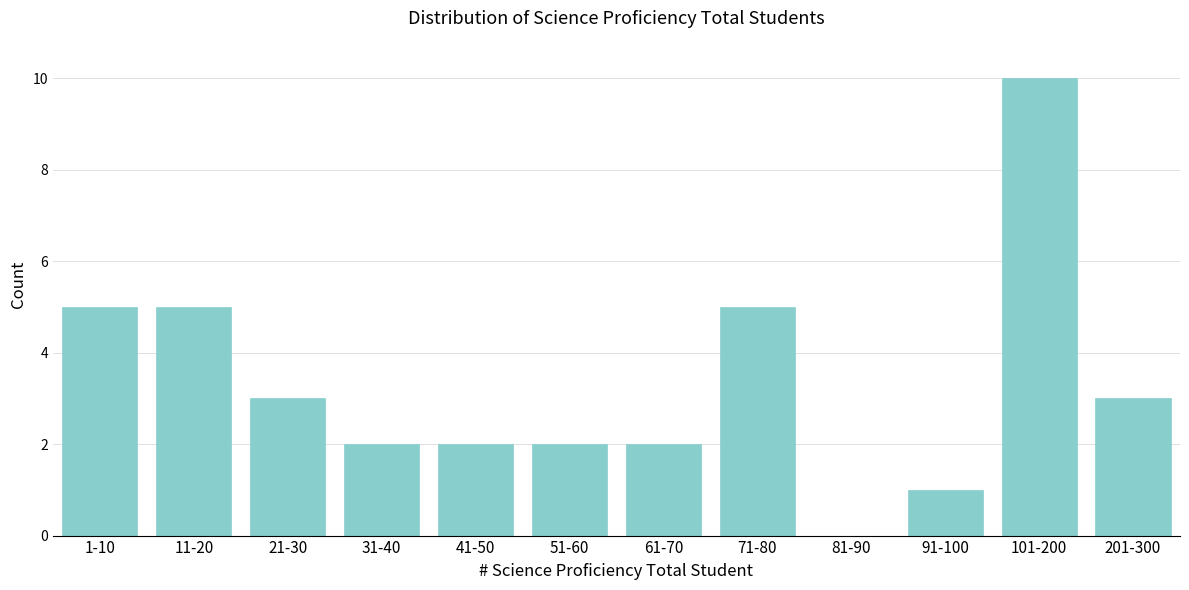

Reading right to left, what are all the values shown in this chart?

201-300=3	101-200=10	91-100=1	81-90=0	71-80=5	61-70=2	51-60=2	41-50=2	31-40=2	21-30=3	11-20=5	1-10=5